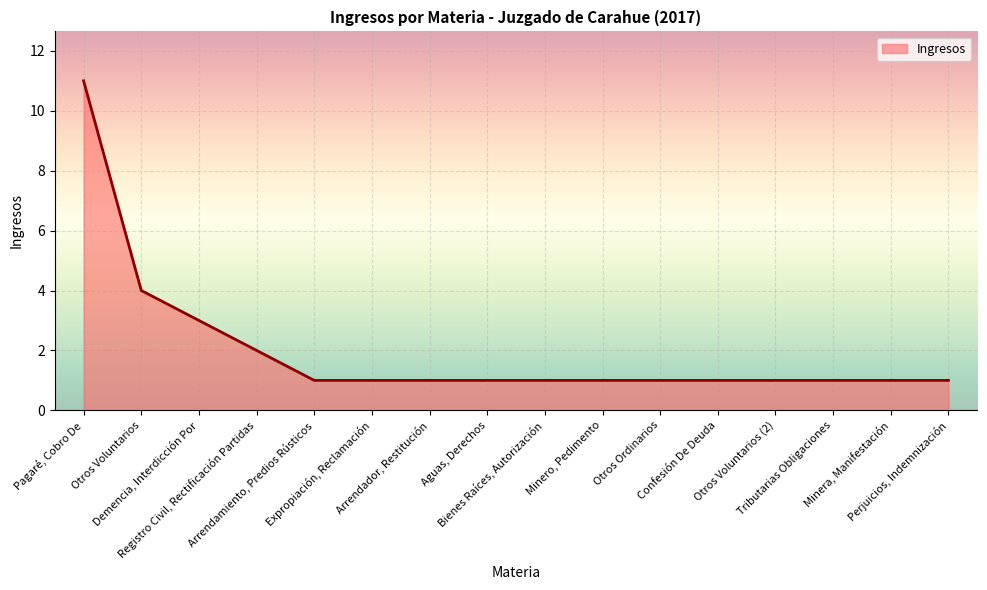

Does the chart have visible grid lines?

Yes